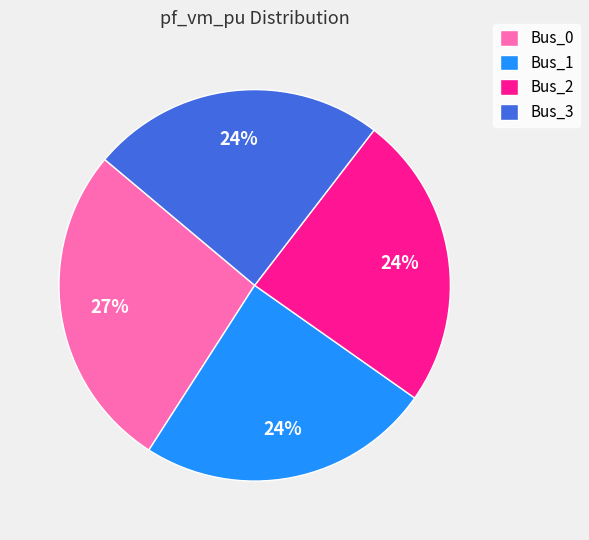

Do Bus_0 and Bus_3 together represent more than half of the pie?

Yes